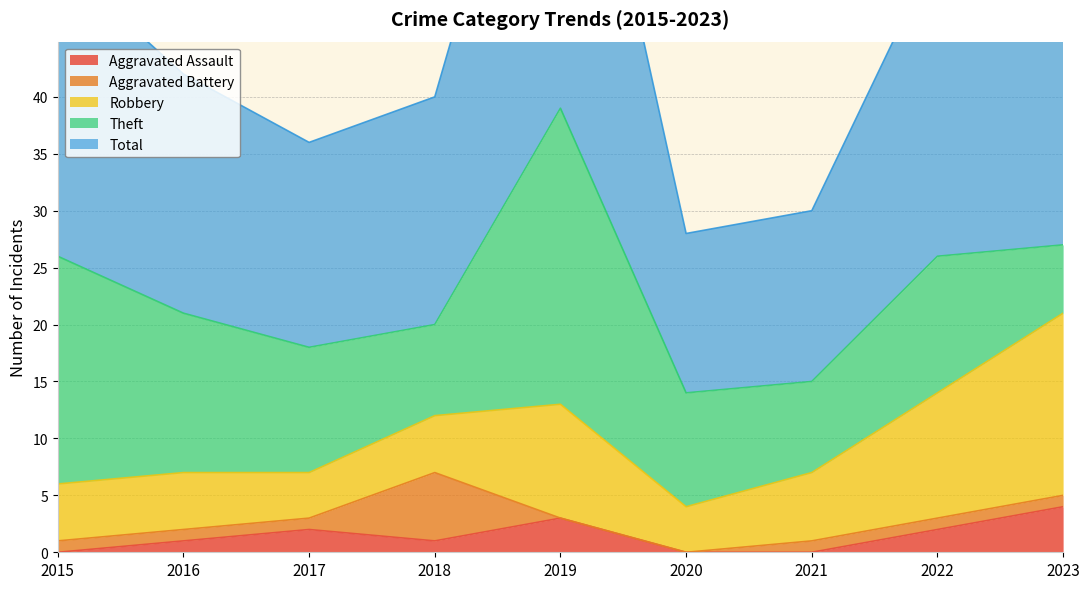

List the series in order of their peak value, lowest first.

Aggravated Assault, Aggravated Battery, Robbery, Theft, Total